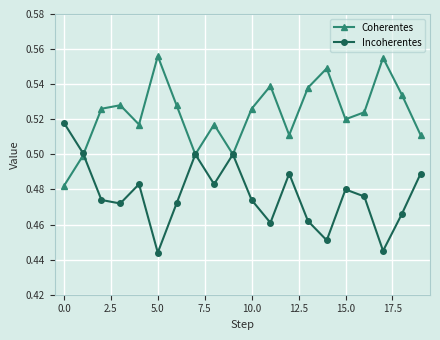

How many Incoherentes values are between 0 and 1?

20